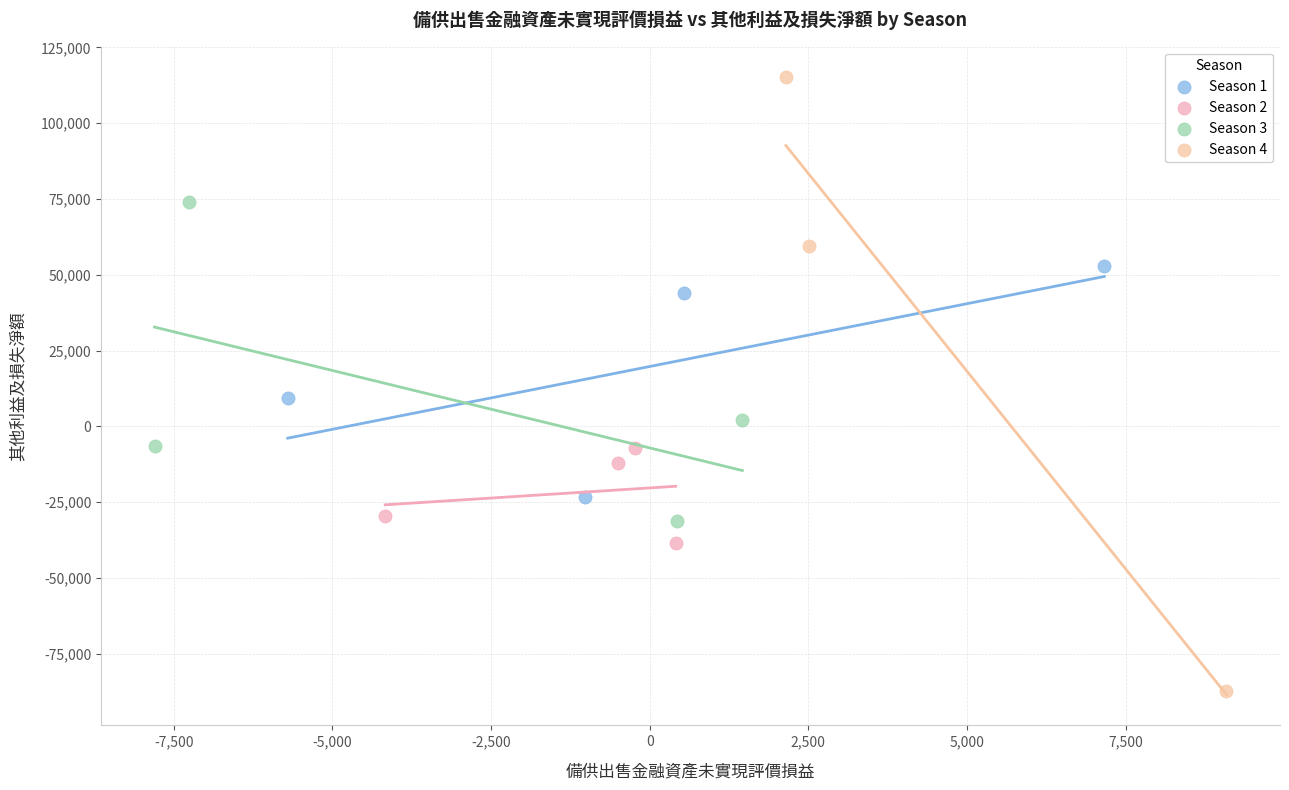

What are all the series names shown in the legend?

Season 1, Season 2, Season 3, Season 4